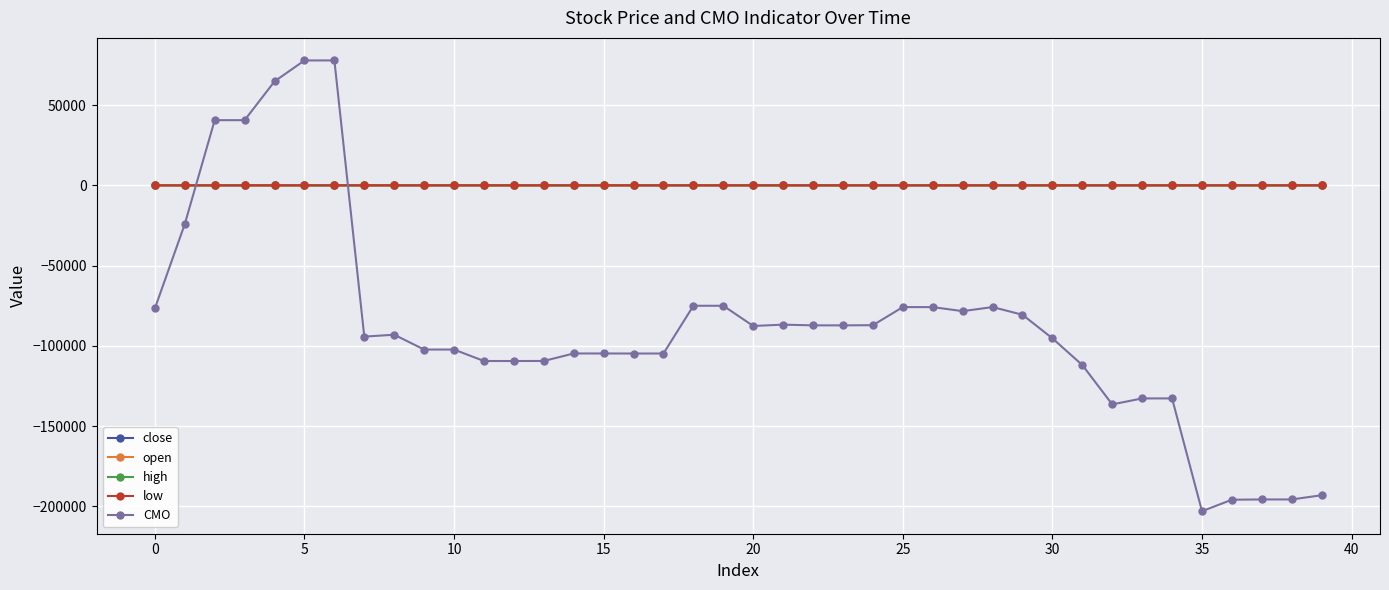

Which series has the widest spread of values?

CMO